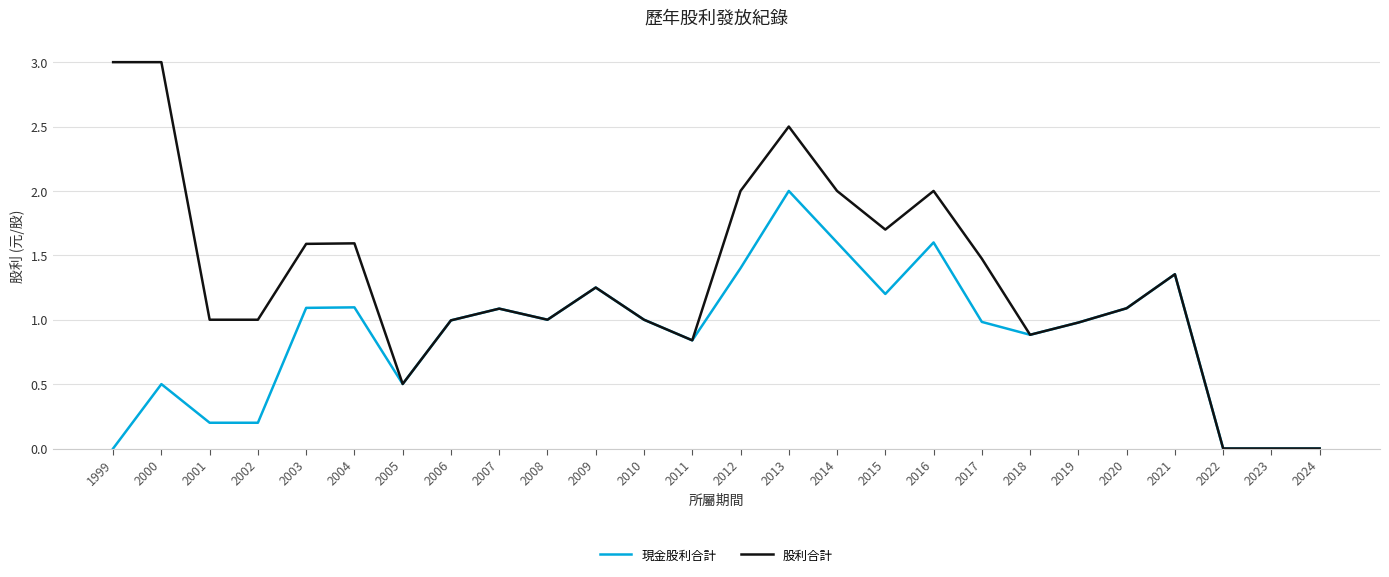

The 股利合計 series shows 1.0 at 2006. True or false?

True